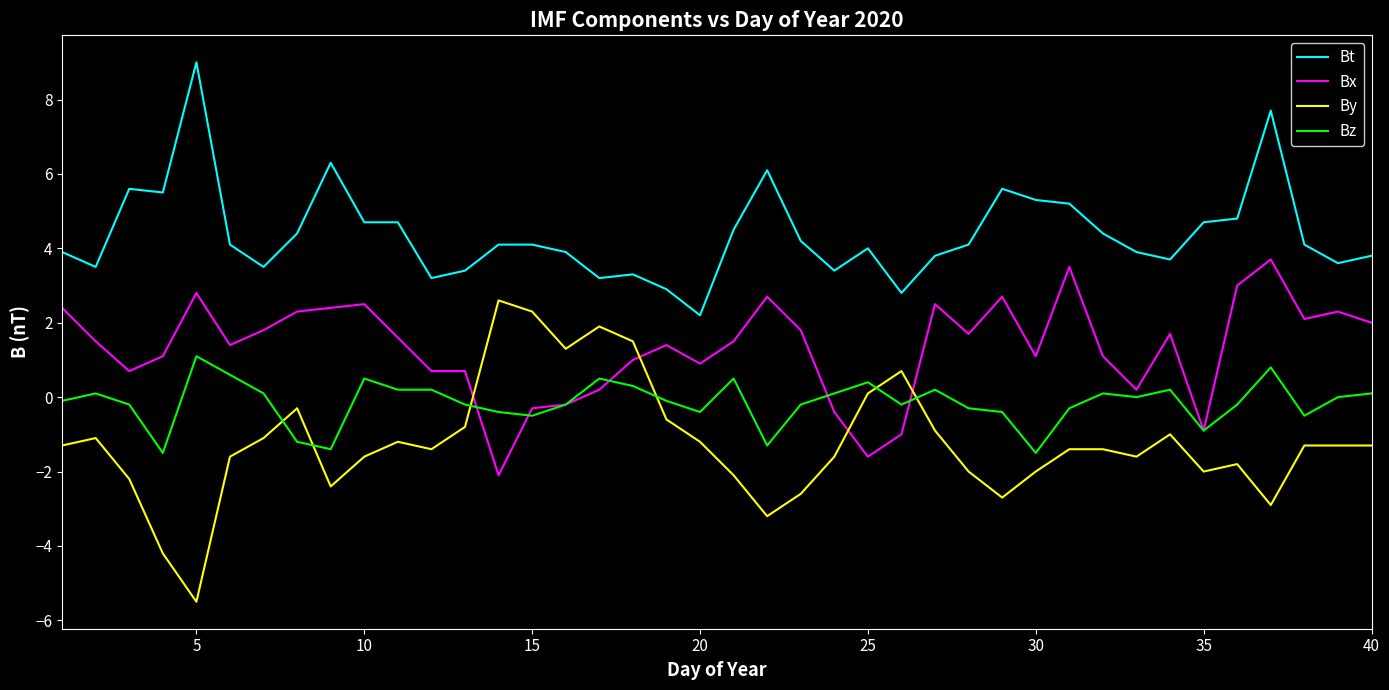

True or false: Bt and By intersect in this chart.

False